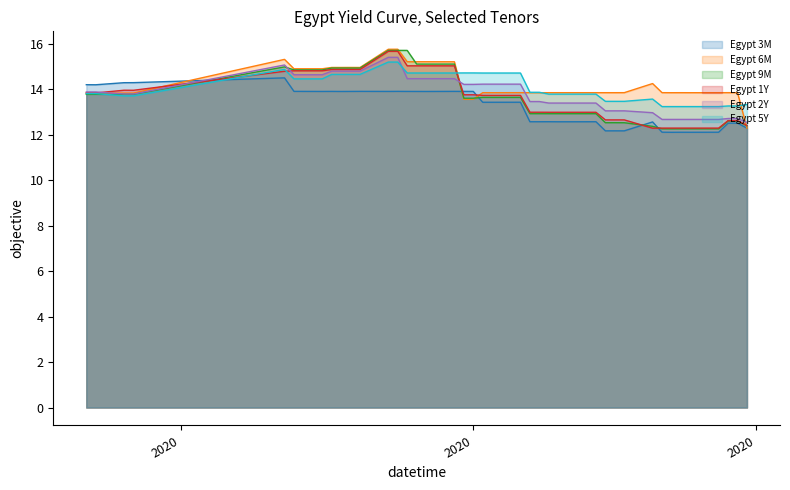

What is the smallest value displayed?

12.1